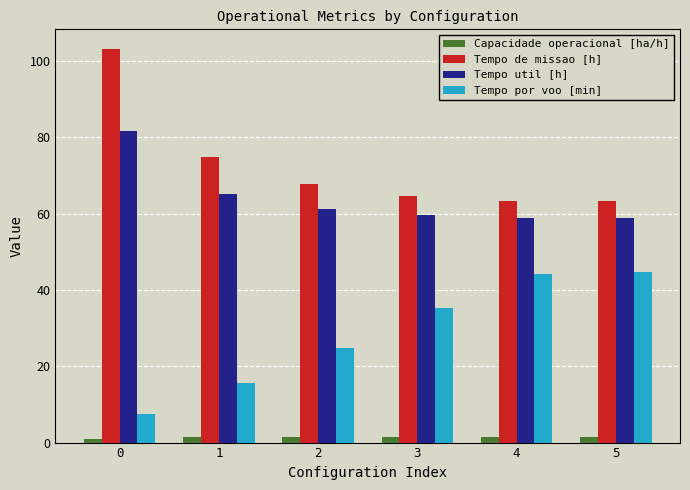

What is the sum of all Tempo util [h] values?

385.3